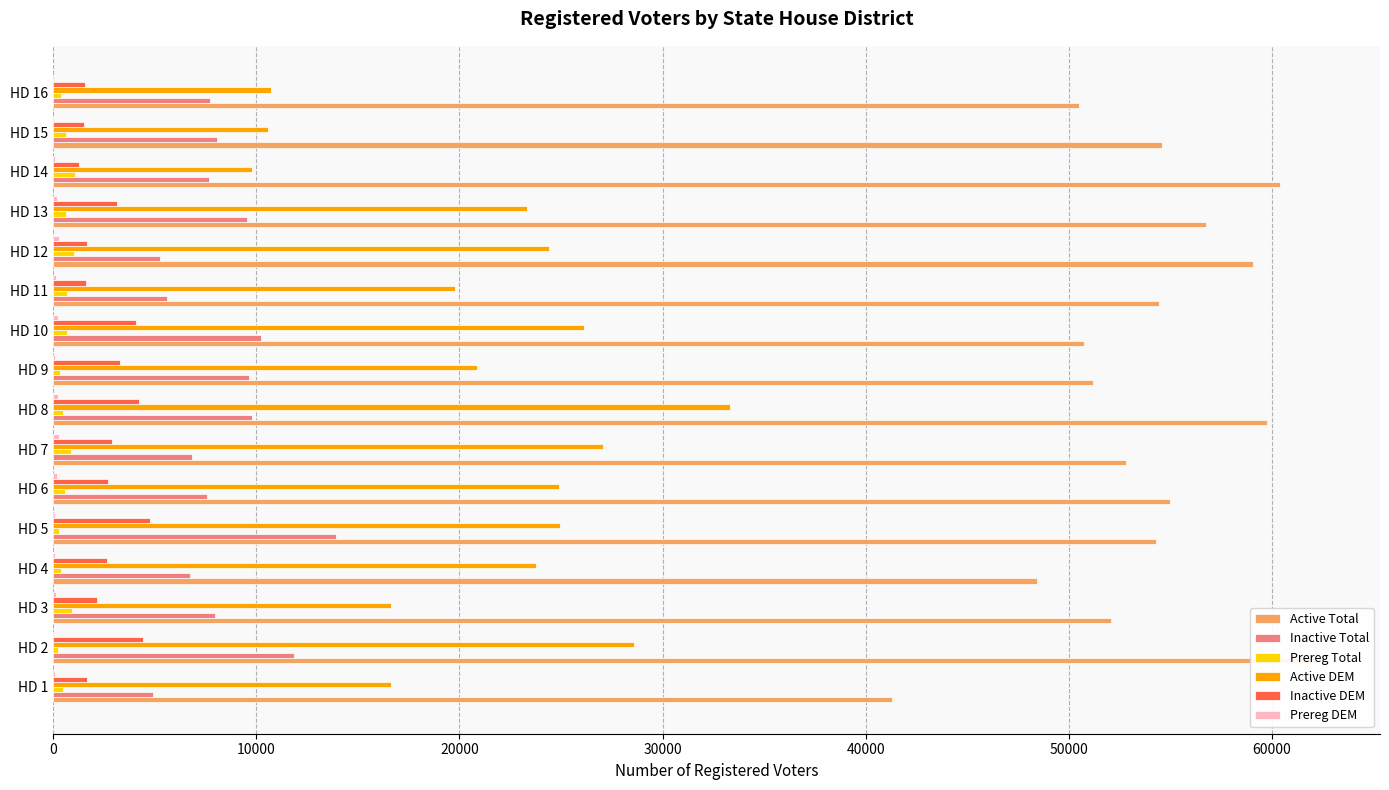

What position from the right is 60000?

10